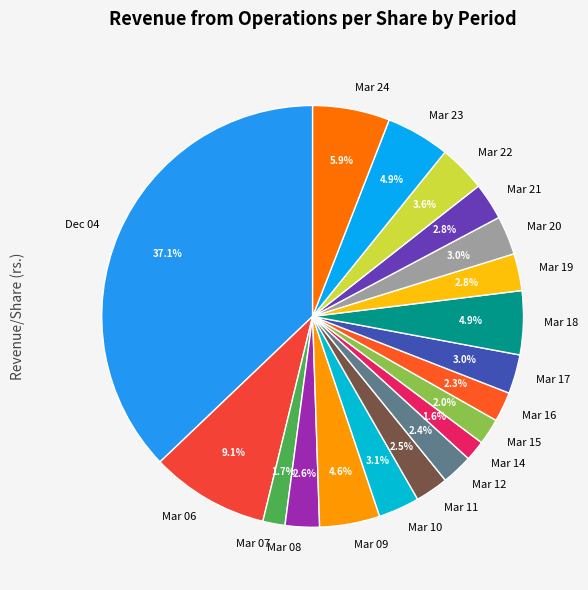

What is the total percentage of Mar 12 and Mar 17?

5.4%